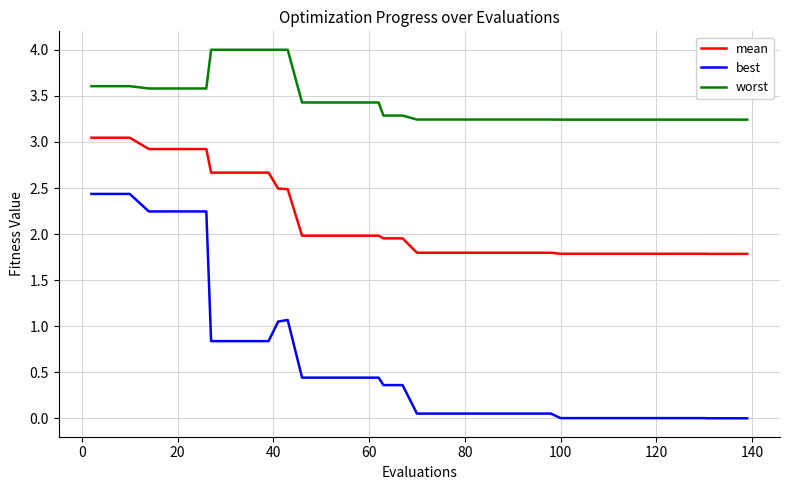

Does the chart have visible grid lines?

Yes